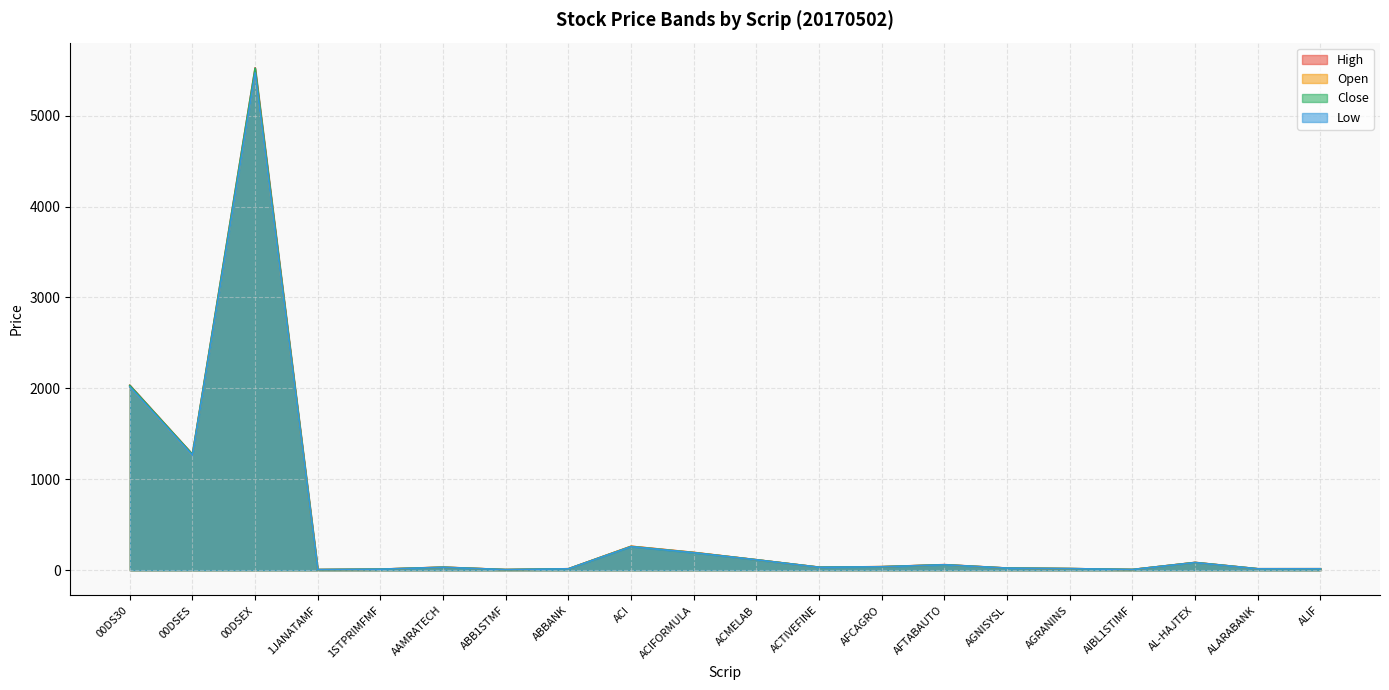

How many data points in Open are less than 33?

9